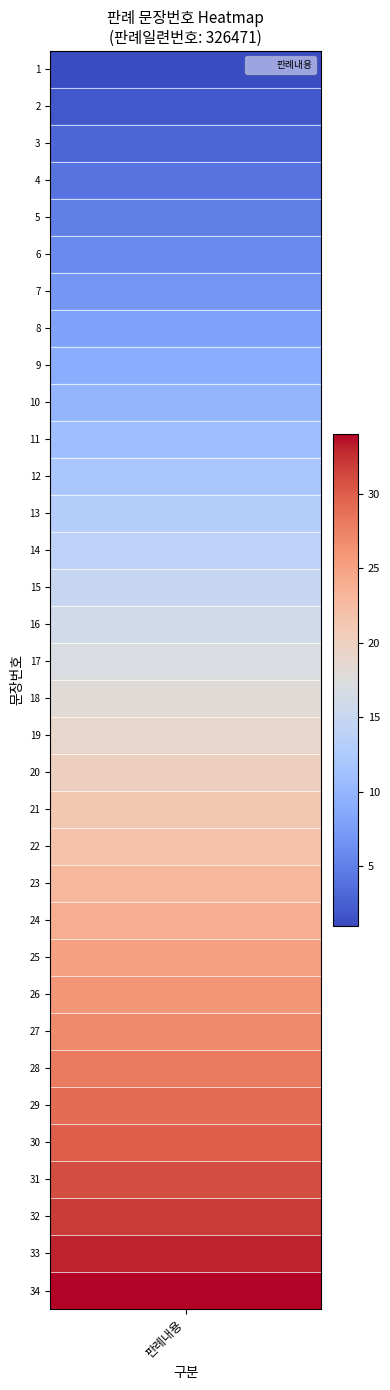

What is the difference between the maximum and minimum values?

33